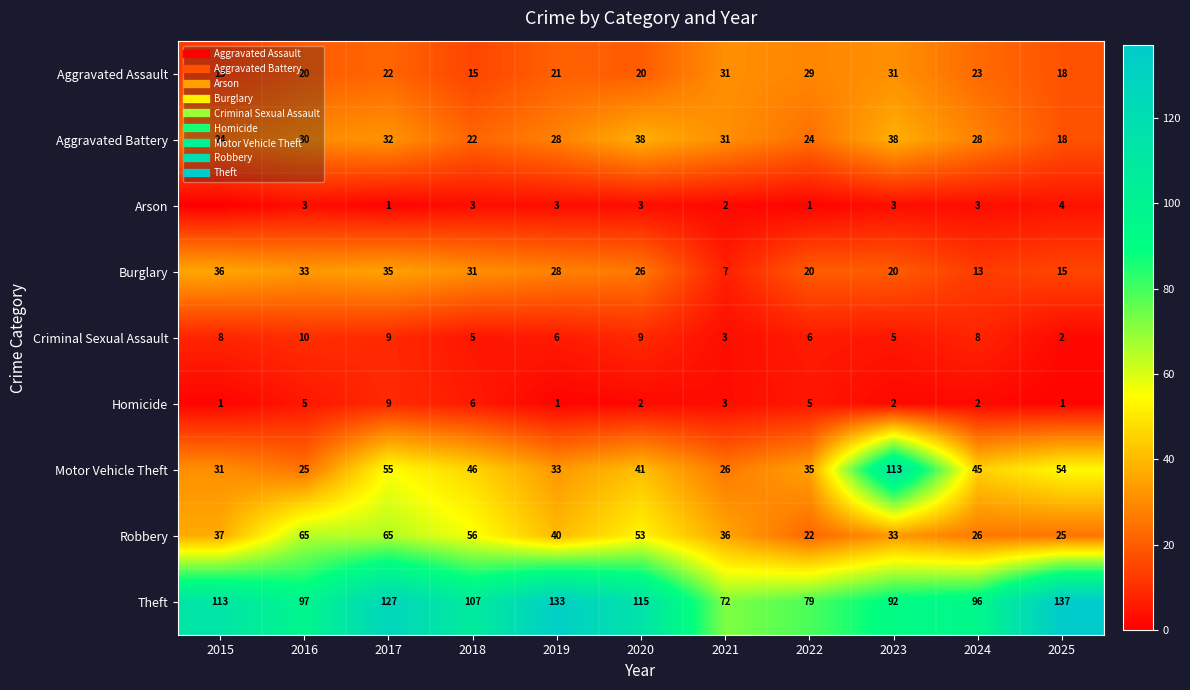

Which category has the highest value in the Aggravated Assault series?

2021